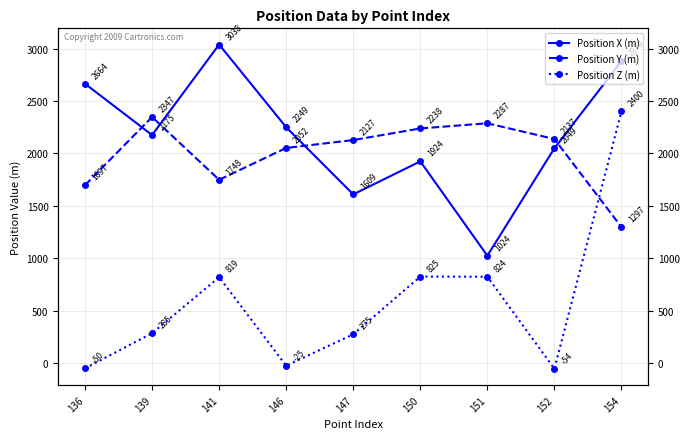

Reading left to right, extract all data points from this chart.

Position X (m): 136=2664	139=2175	141=3038	146=2249	147=1609	150=1924	151=1024	152=2049	154=2879
Position Y (m): 136=1697	139=2347	141=1748	146=2052	147=2127	150=2238	151=2287	152=2137	154=1297
Position Z (m): 136=-50	139=285	141=819	146=-25	147=275	150=825	151=824	152=-54	154=2400